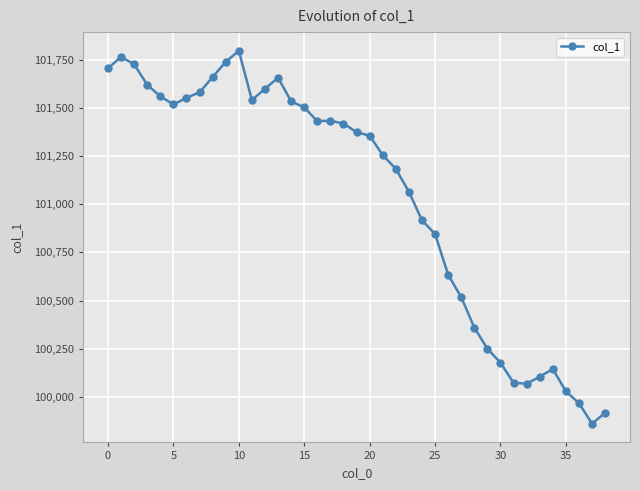

True or false: the data has more than 0 interior local peaks.

True